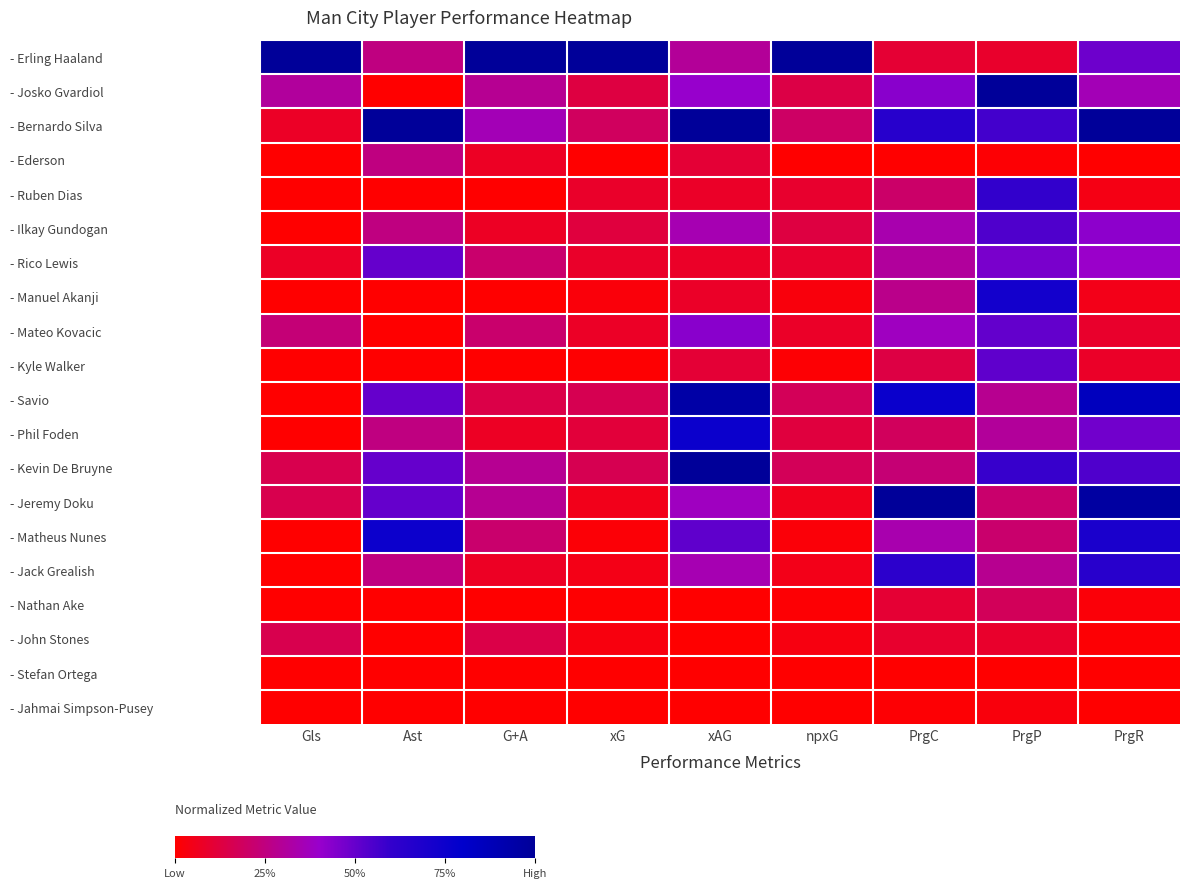

Which series has the largest total across all categories?

- Erling Haaland